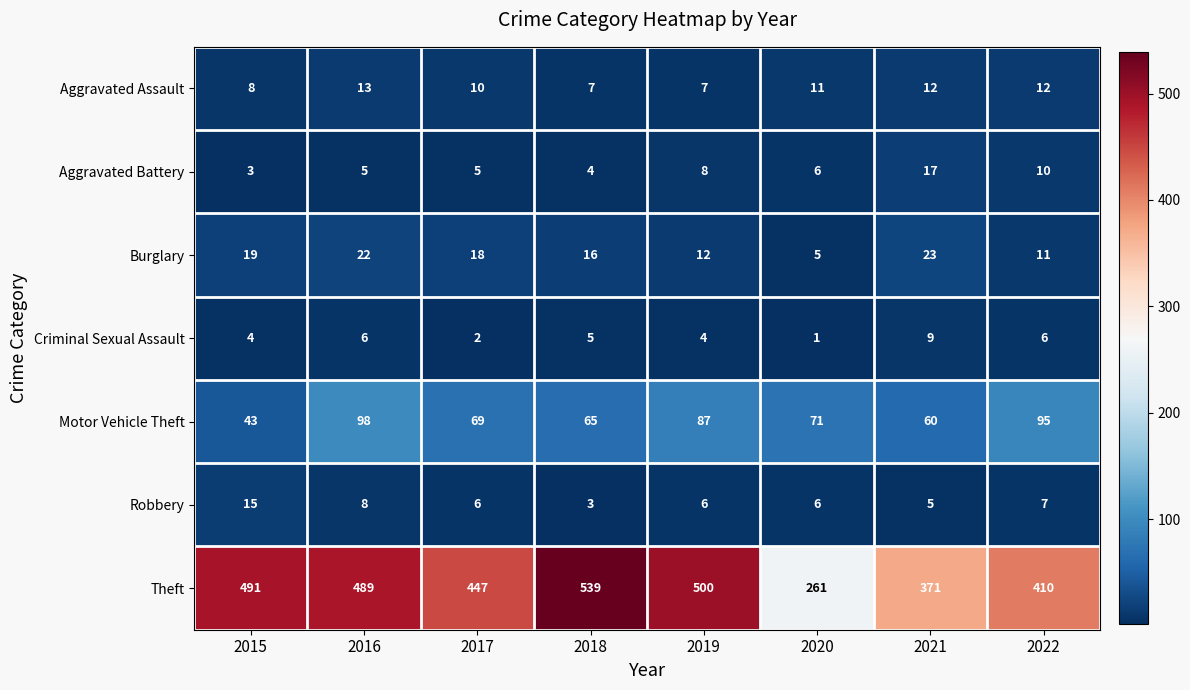

What is the total value across all series at 2020?

361